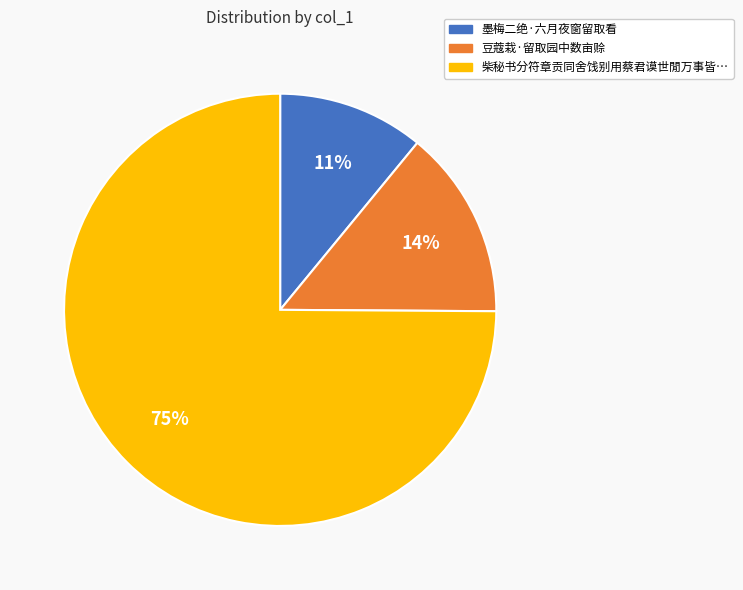

Does any single category account for the majority?

Yes